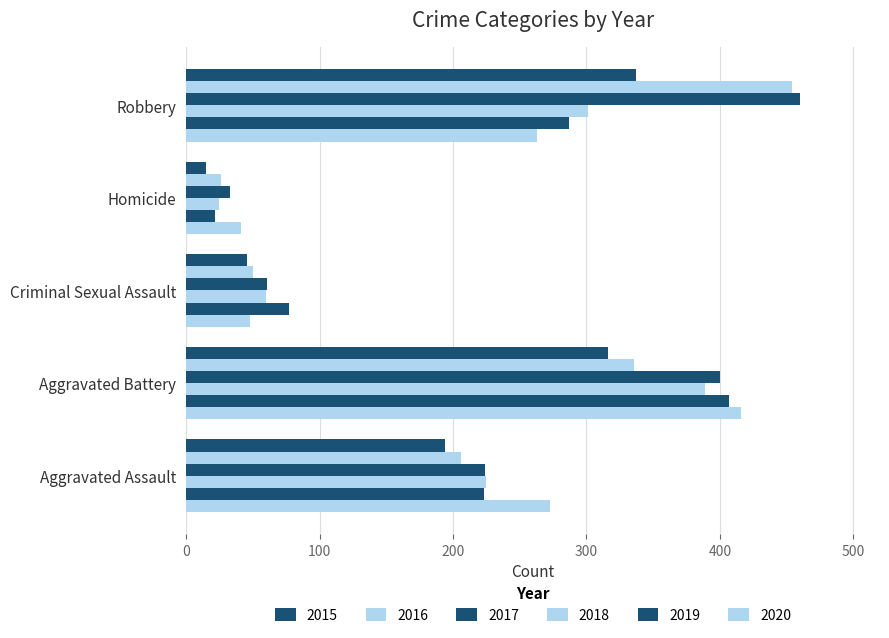

How many categories are shown in the chart?

5